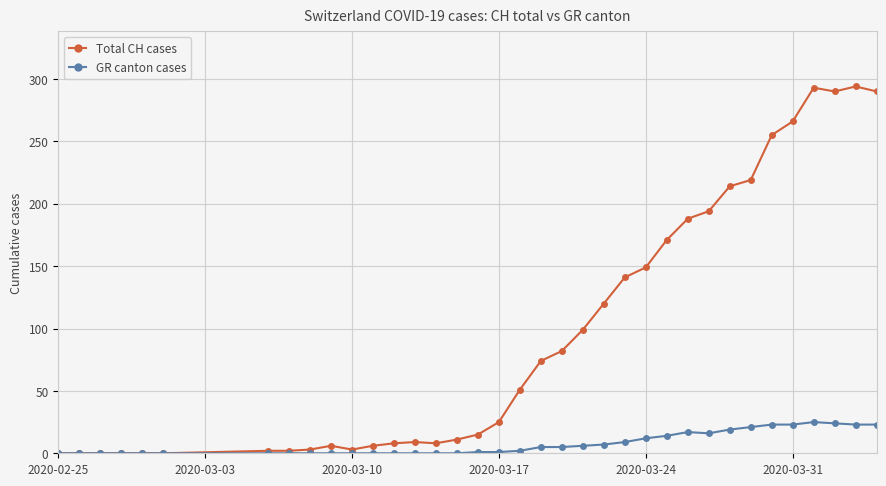

What is the maximum value shown in the chart?

294